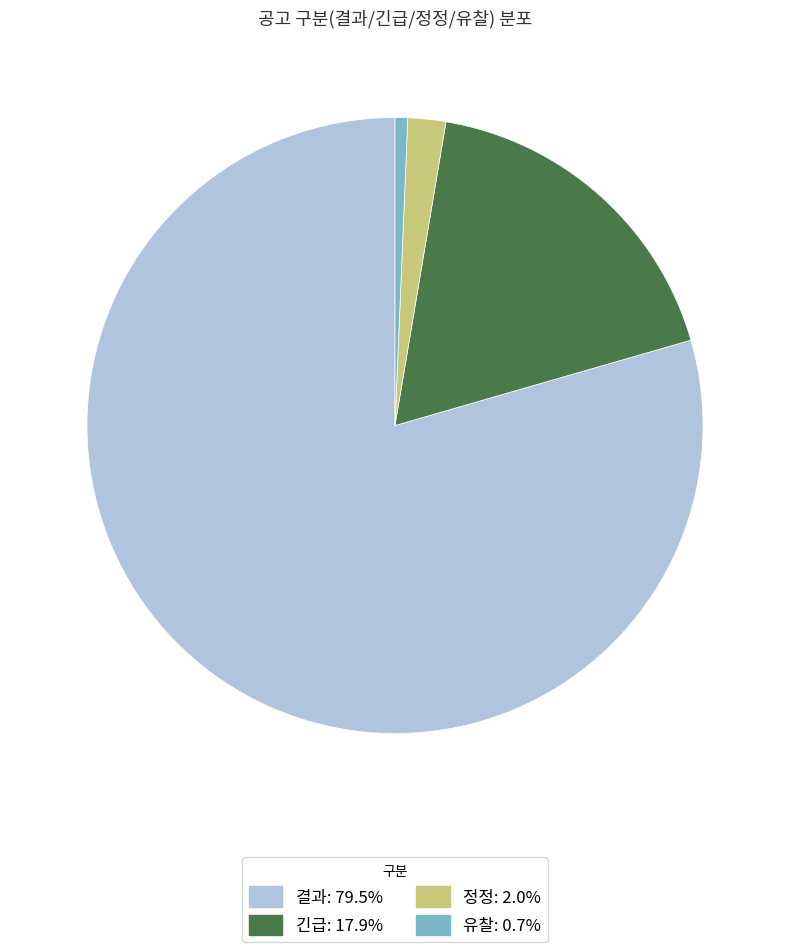

Combined, do 정정: 2.0% and 긴급: 17.9% account for over 50%?

No